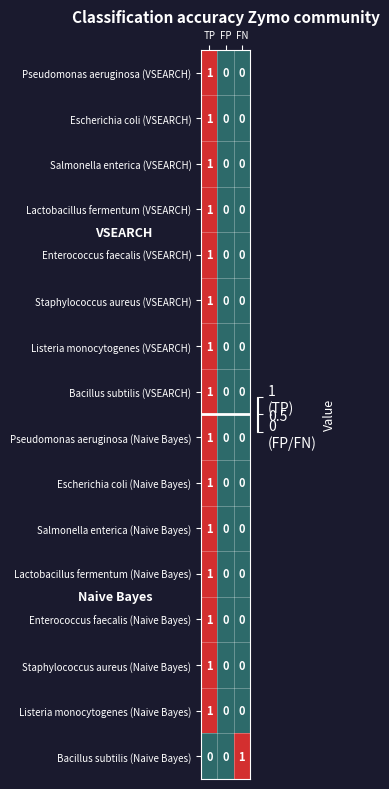

True or false: Salmonella enterica (VSEARCH) has a value of 0 at FN.

True